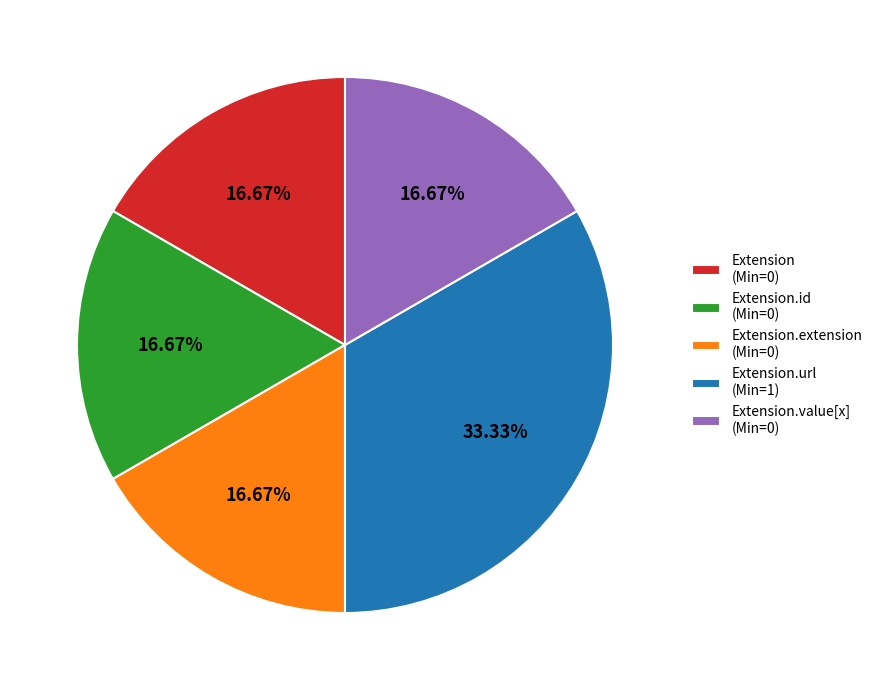

How many segments does this pie chart have?

5